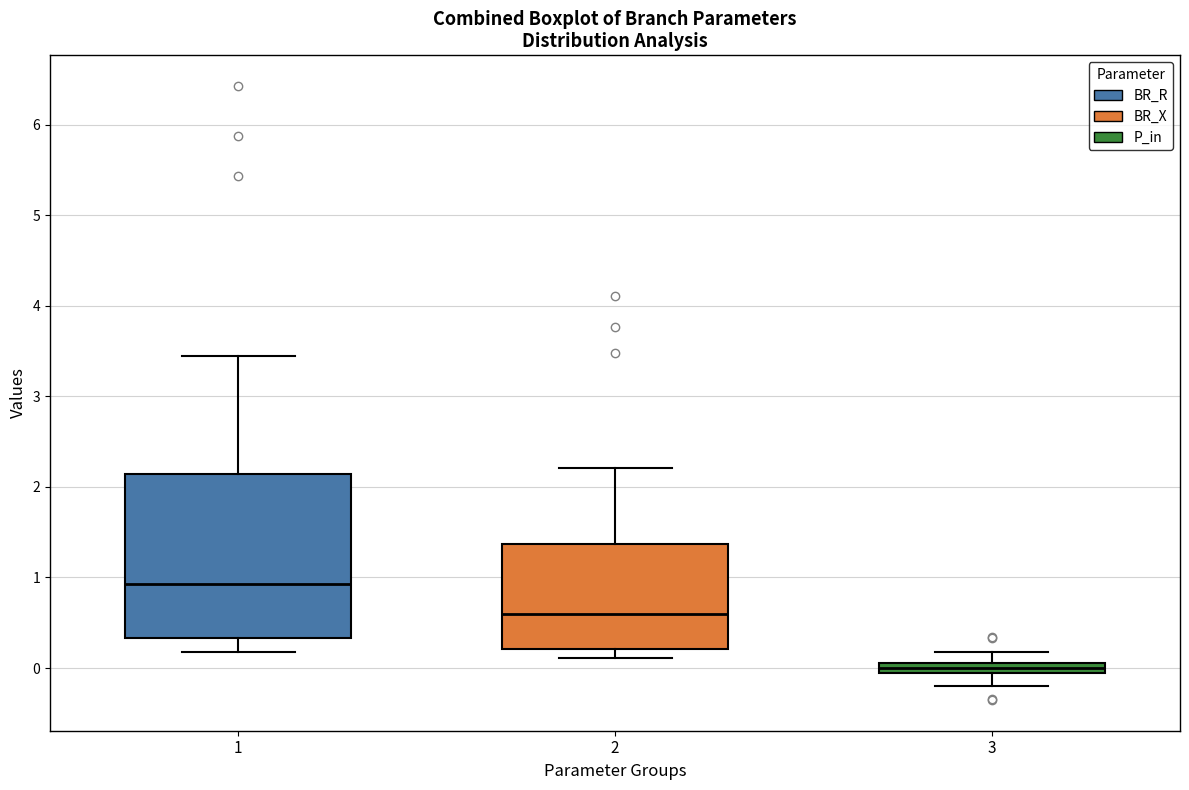

Where is the upper edge of the box at x = 2 on the y-axis? The values are not printed on the chart, so give them approximately, as read against the axis.

1.4